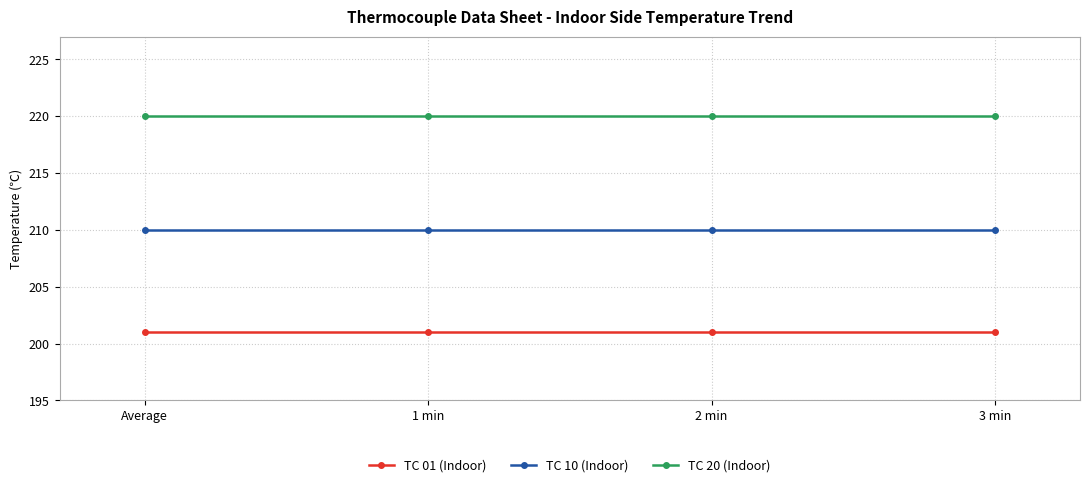

What is the average value of the TC 01 (Indoor) series?

201